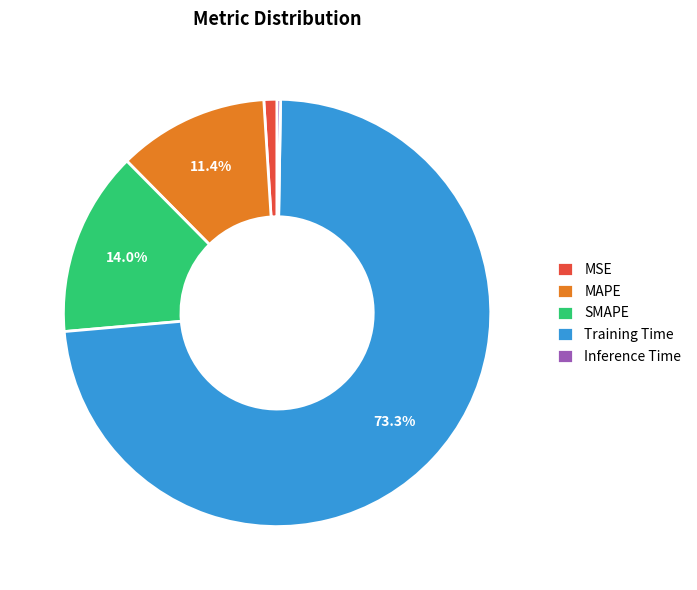

Which category has the biggest portion of the pie?

Training Time